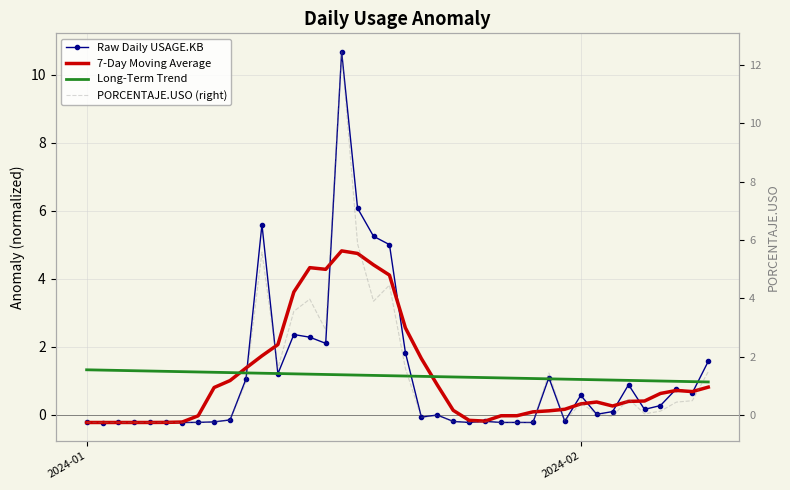

True or false: PORCENTAJE.USO (right) and Raw Daily USAGE.KB cross at least once.

True